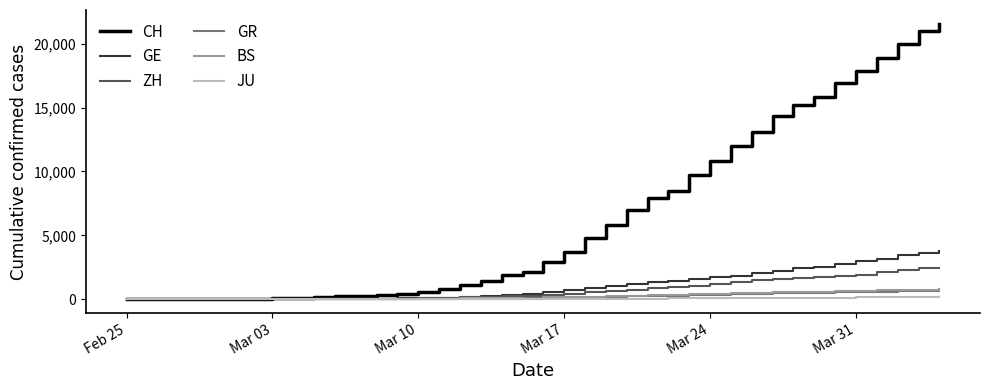

Which series has the largest total across all categories?

CH